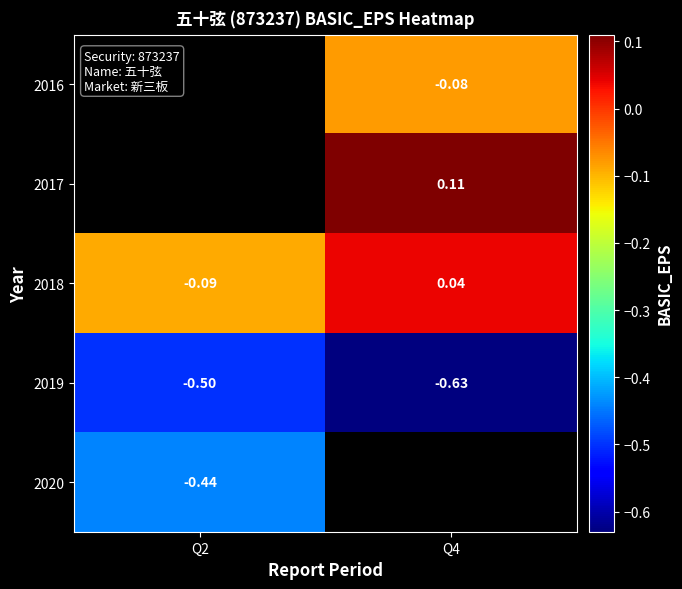

Which has a higher value, Q4 or Q2?

Q2